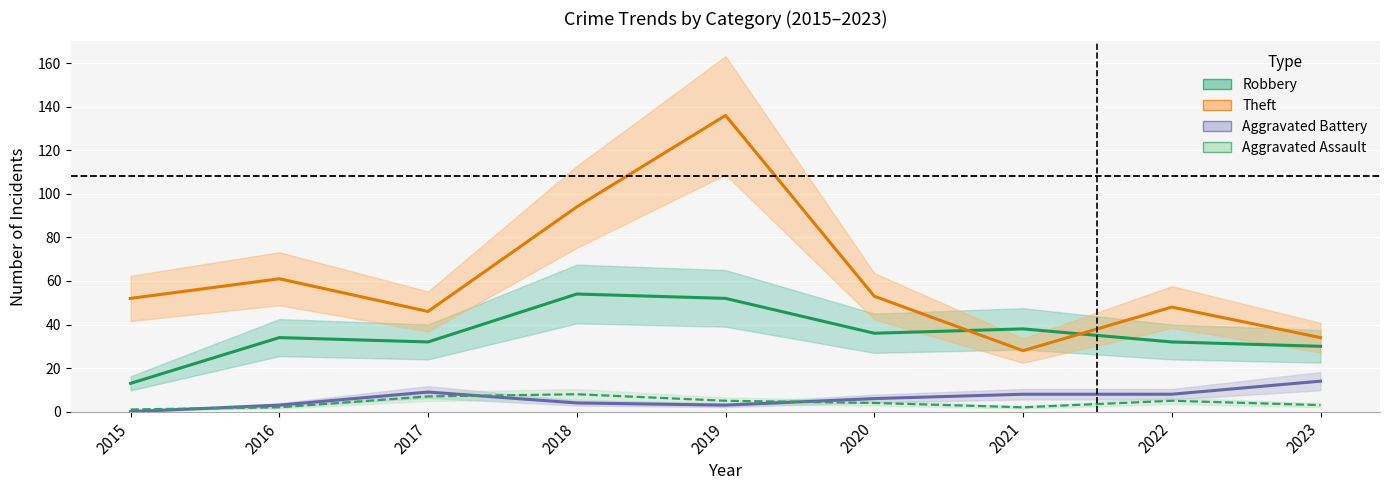

Is it true that Theft equals 16 at 2020?

False